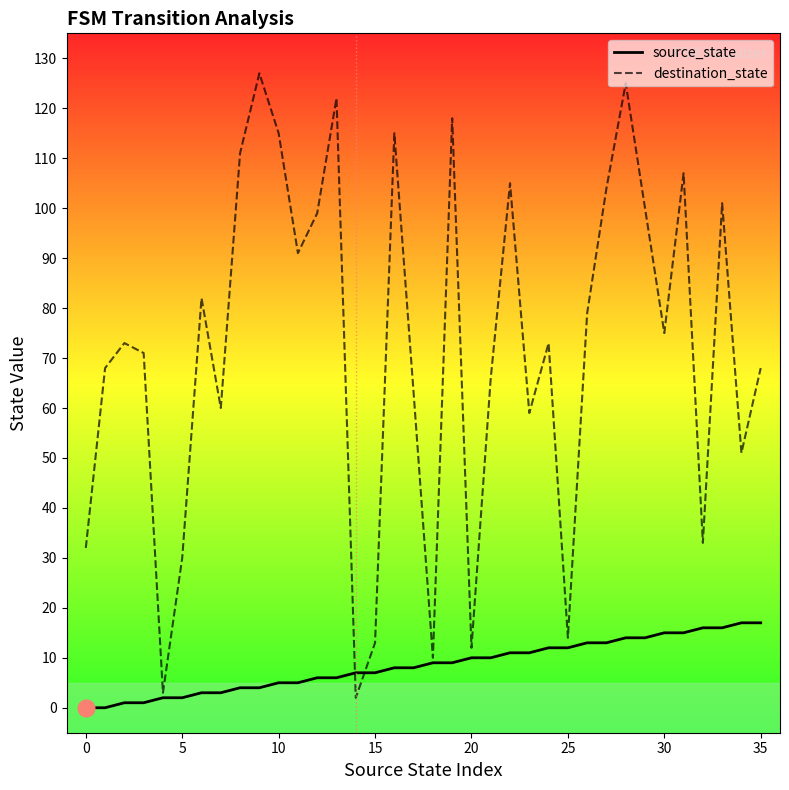

Which series ends up on top after the final intersection of source_state and destination_state?

destination_state